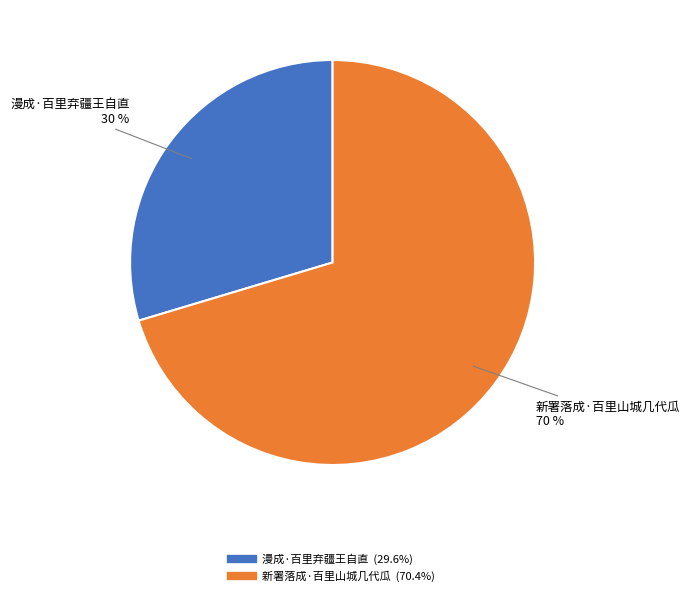

Do 漫成·百里弃疆王自直 and 新署落成·百里山城几代瓜 together represent more than half of the pie?

Yes